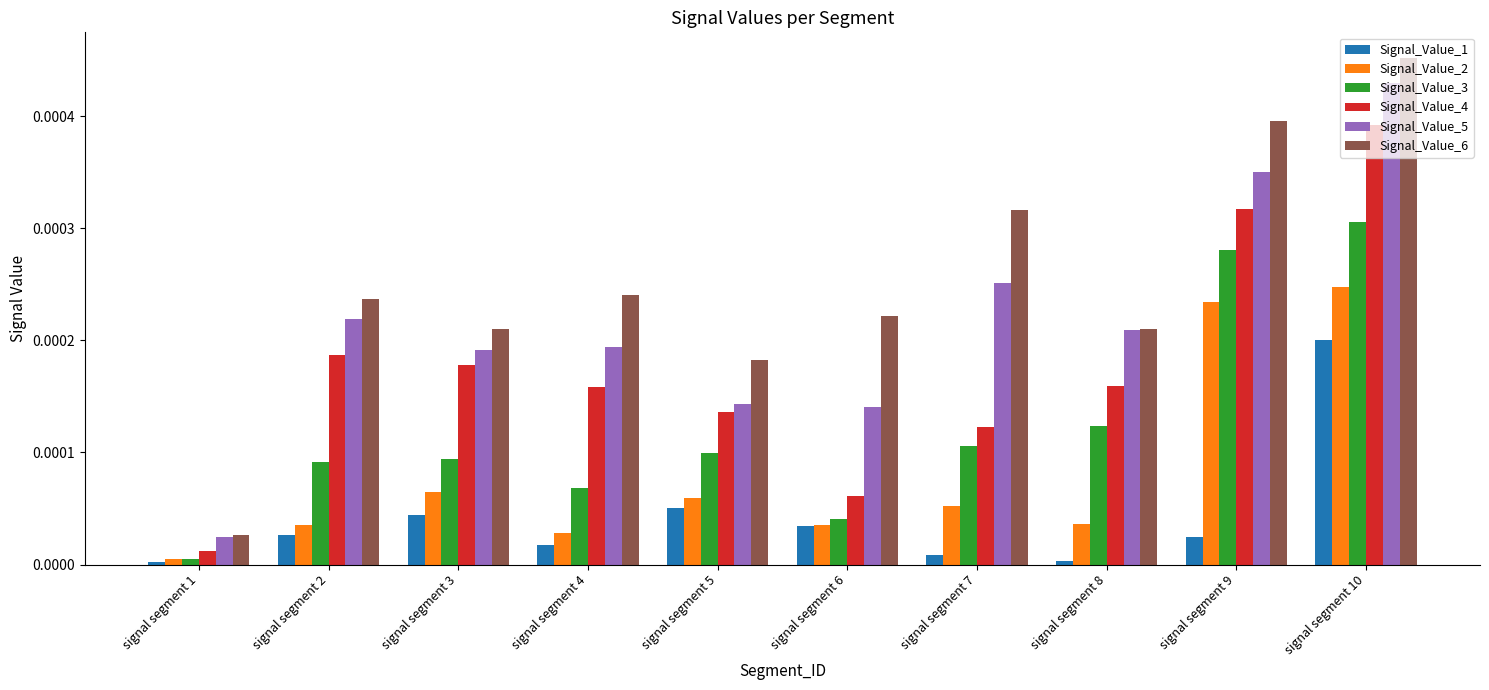

Count the number of data series in this chart.

6